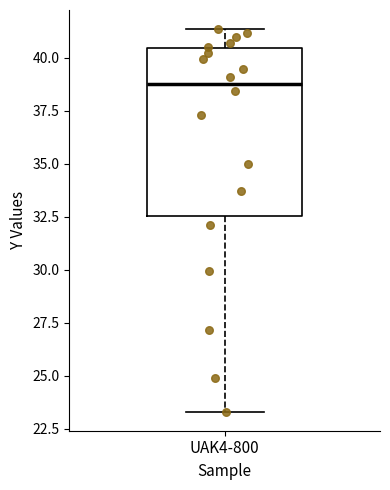

Where does the upper whisker of the box for UAK4-800 end on the y-axis? The values are not printed on the chart, so give them approximately, as read against the axis.

41.5